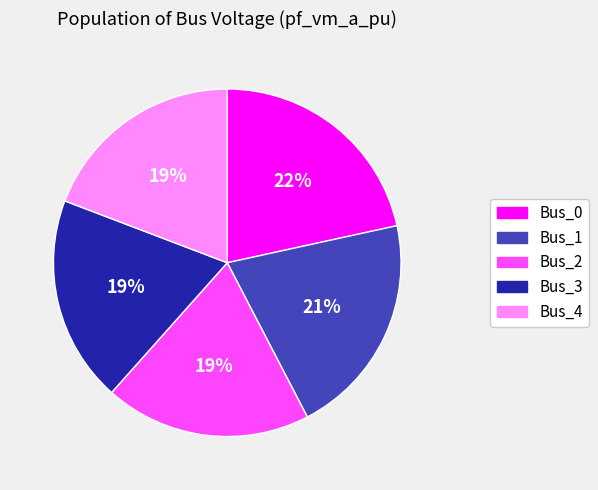

Which category has the biggest portion of the pie?

Bus_0